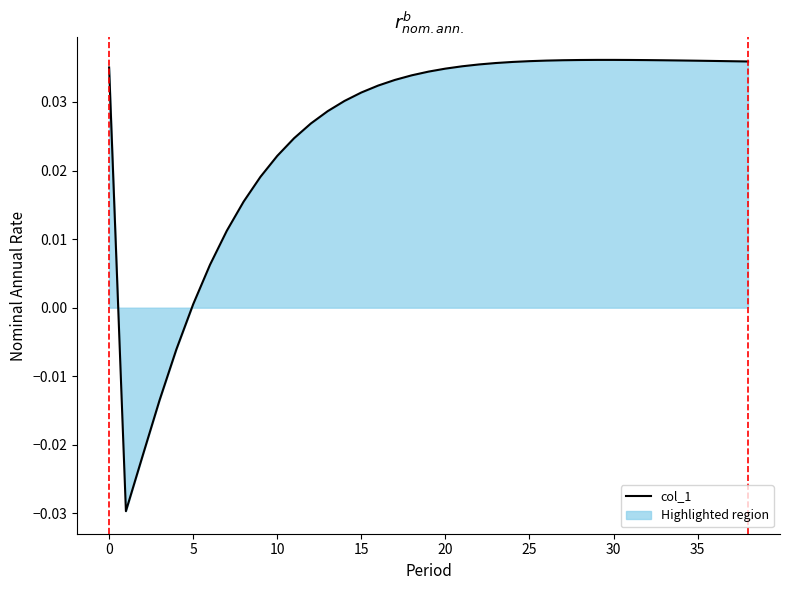

What is the label of the 10th point from the right?

29